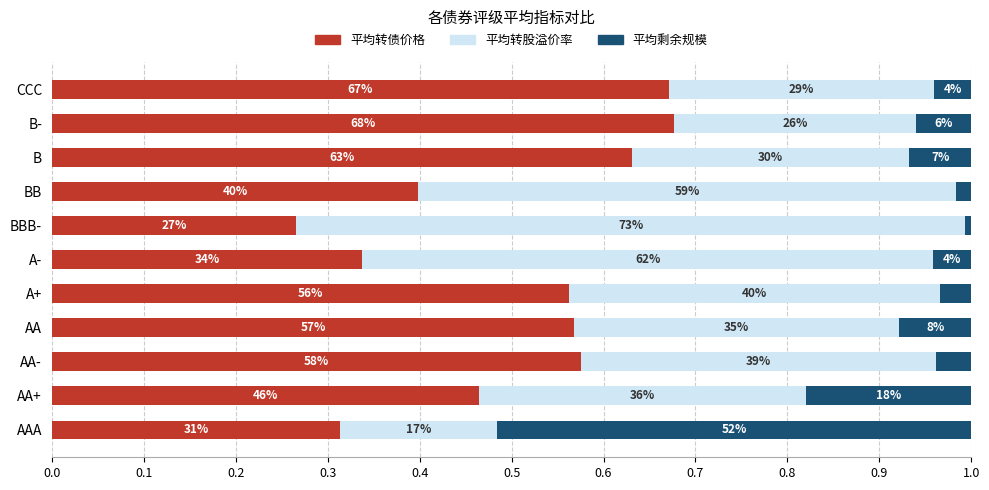

What are all the series names shown in the legend?

平均转债价格, 平均转股溢价率, 平均剩余规模